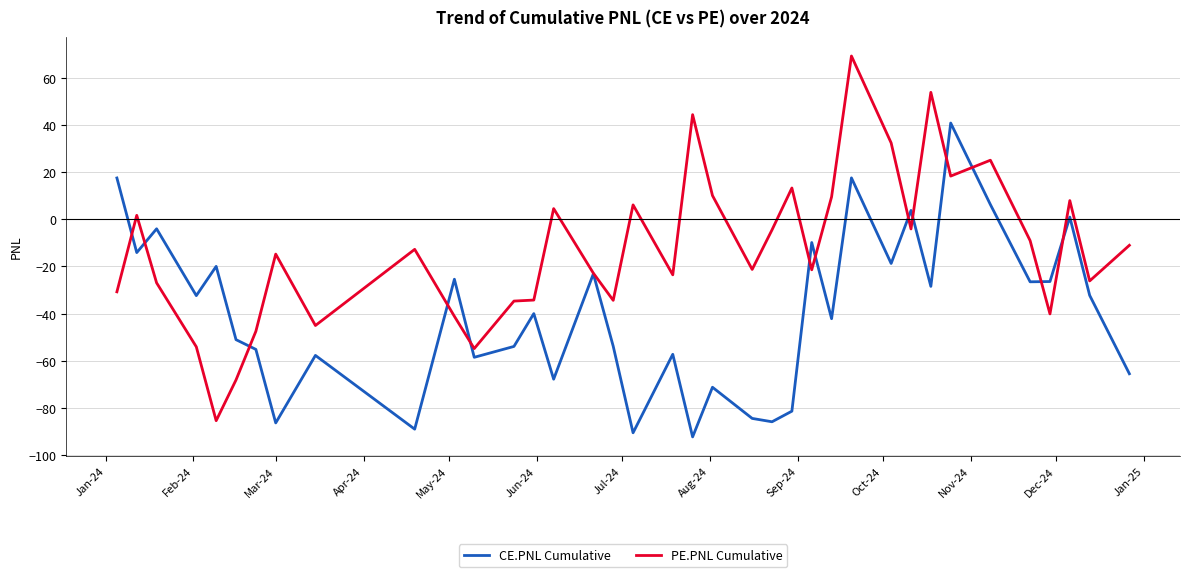

List the series in order of their peak value, highest first.

PE.PNL Cumulative, CE.PNL Cumulative